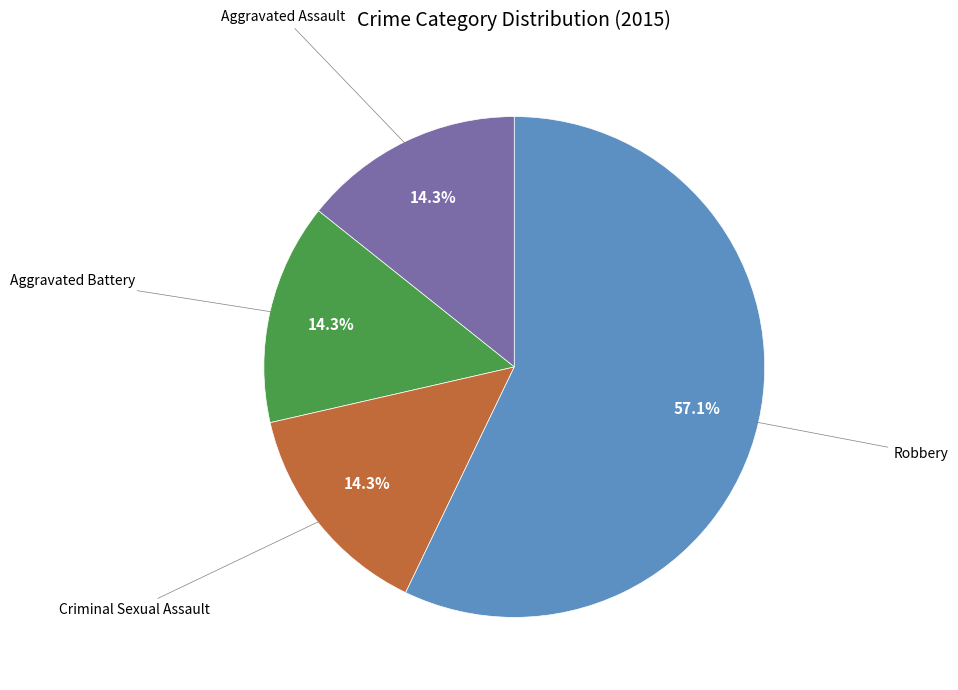

Which slice is the largest?

Robbery